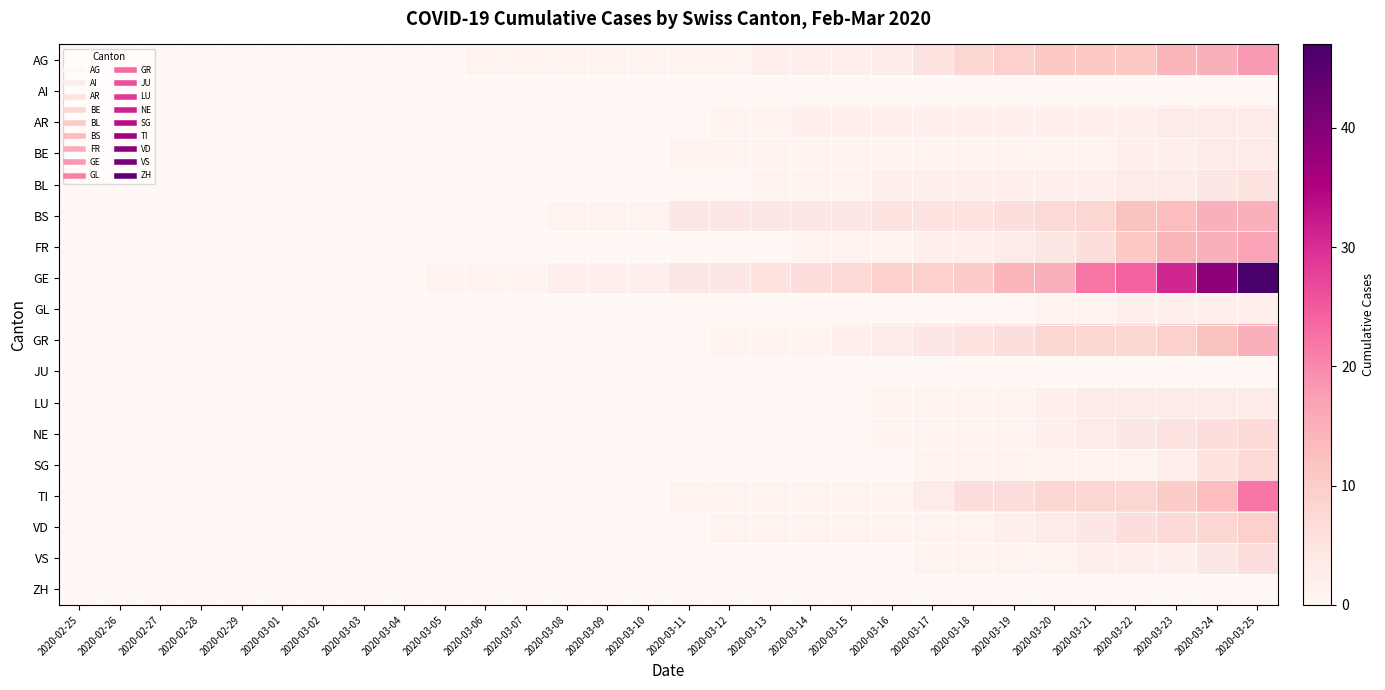

At how many categories does at least one series exceed 9?

8